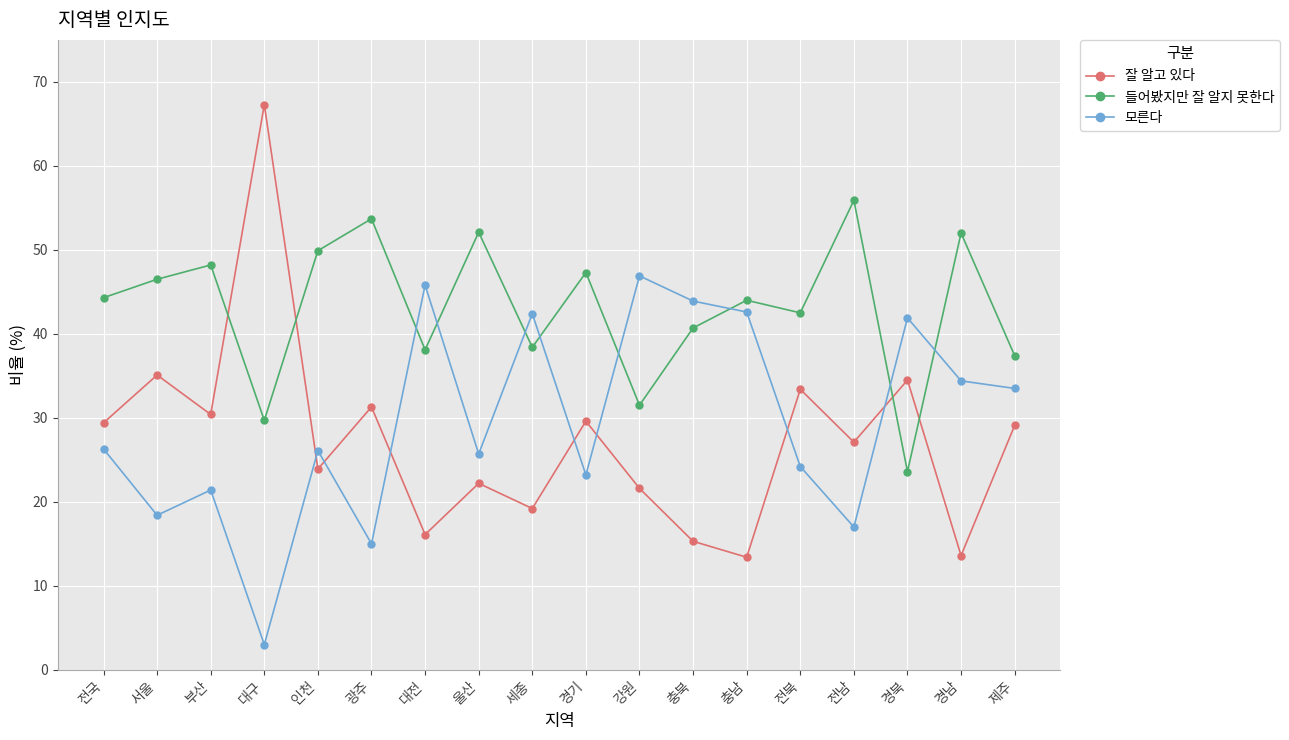

List the series in order of their peak value, lowest first.

모른다, 들어봤지만 잘 알지 못한다, 잘 알고 있다